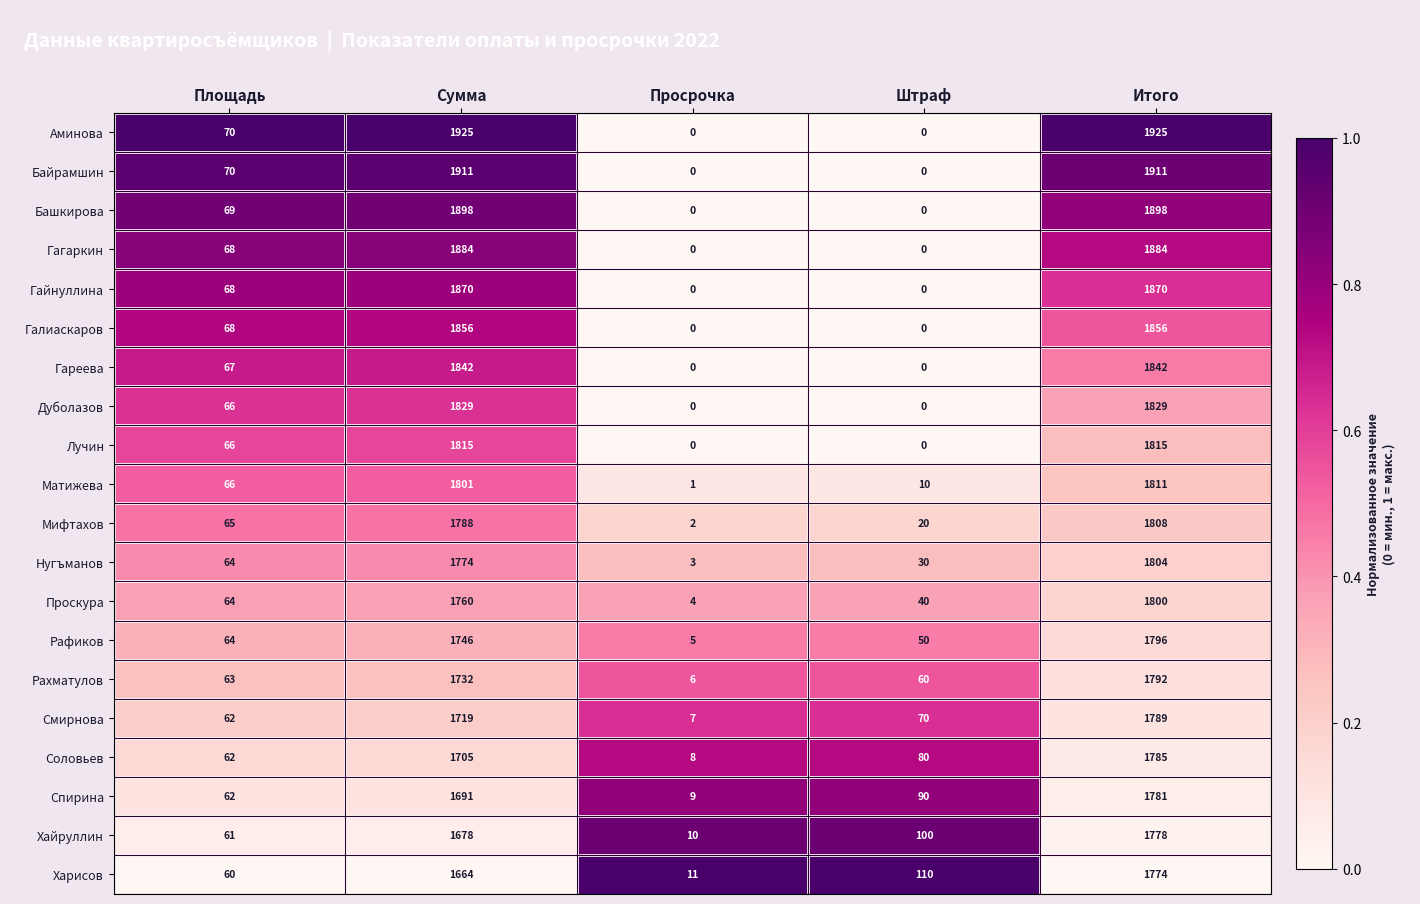

True or false: Байрамшин has a value of -1310 at Просрочка.

False